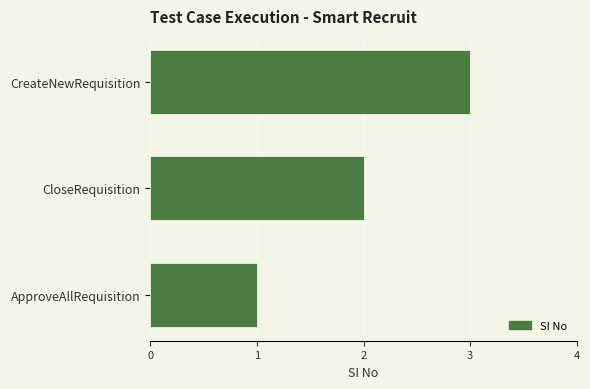

What is the minimum value shown in the chart?

1